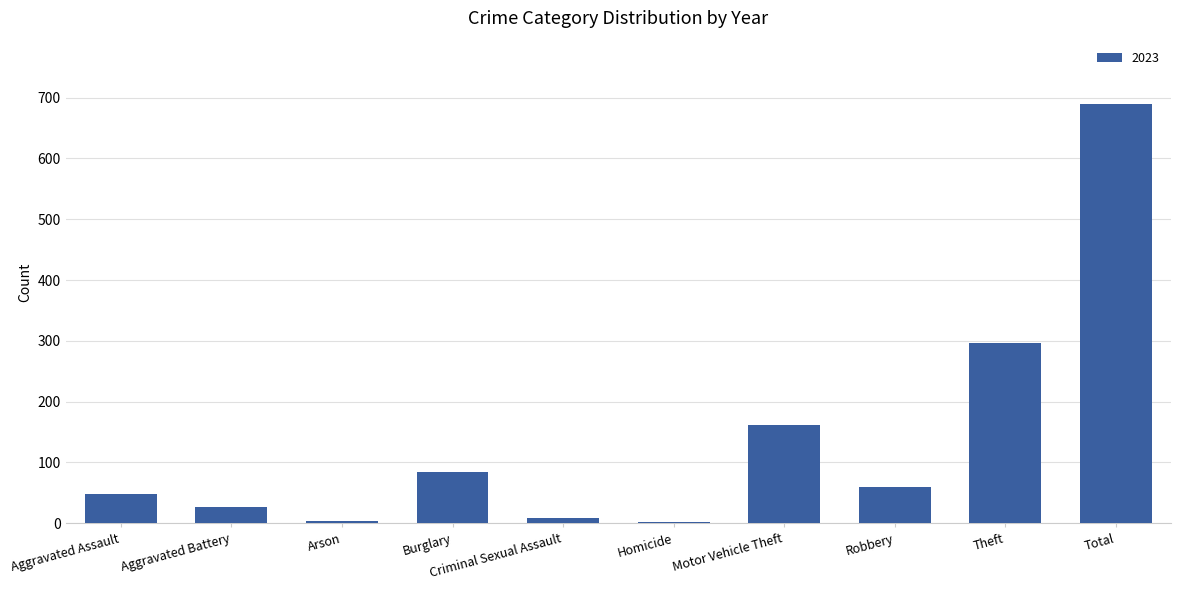

The chart shows a value of 33 at Burglary. True or false?

False